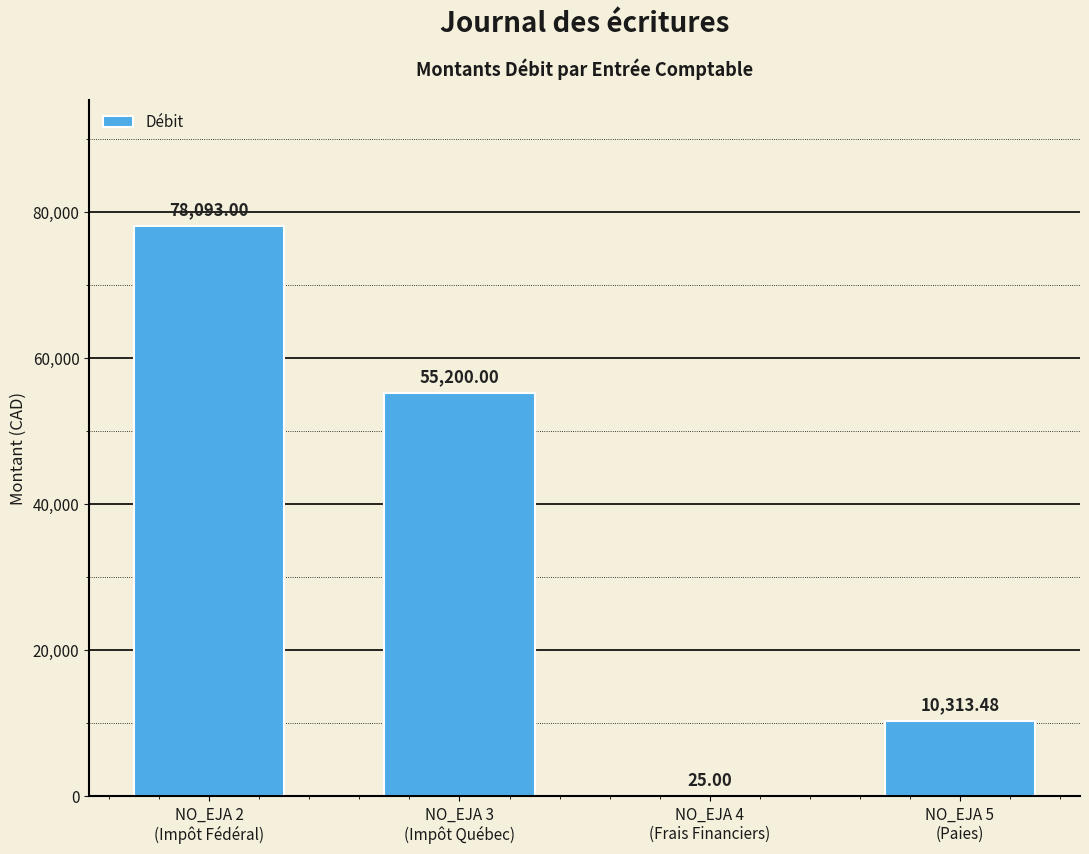

What is the sum of all values?

143631.5